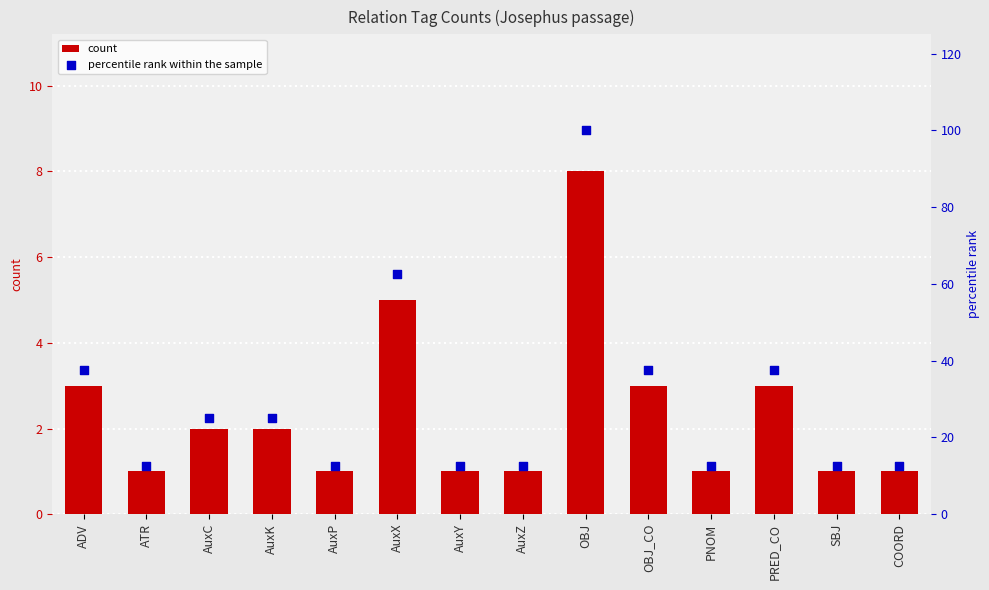

Is the value of percentile rank within the sample at PRED_CO greater than the value of count at COORD?

Yes